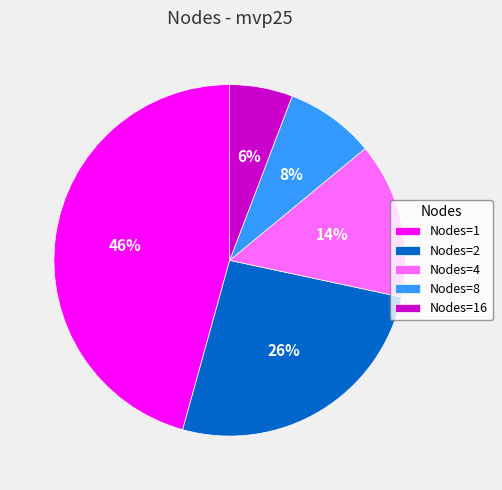

To the nearest percent, what portion does Nodes=1 represent?

46%